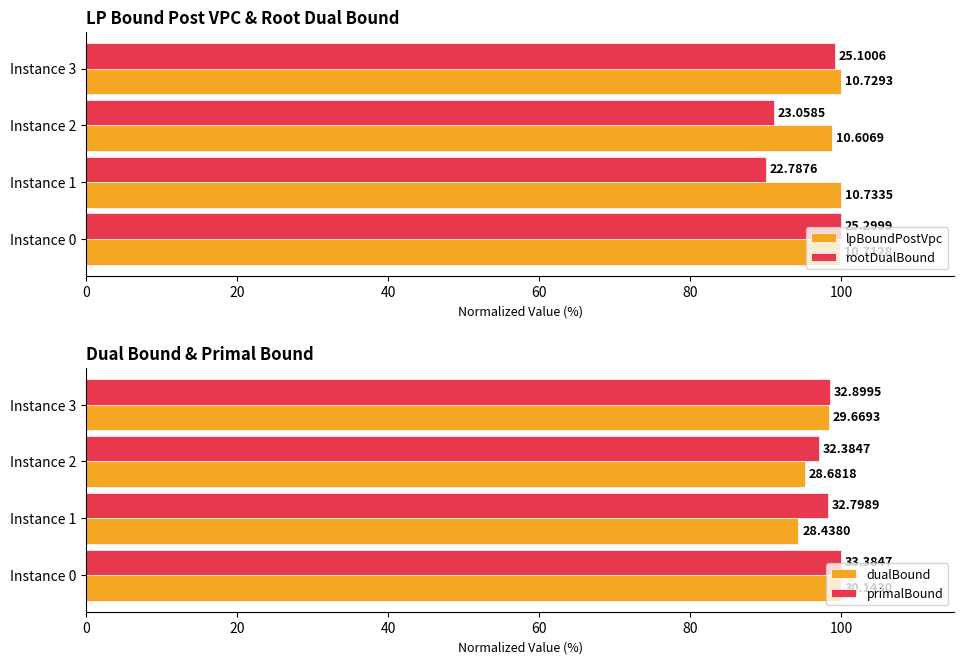

List the series in order of their overall mean, lowest first.

rootDualBound, dualBound, primalBound, lpBoundPostVpc